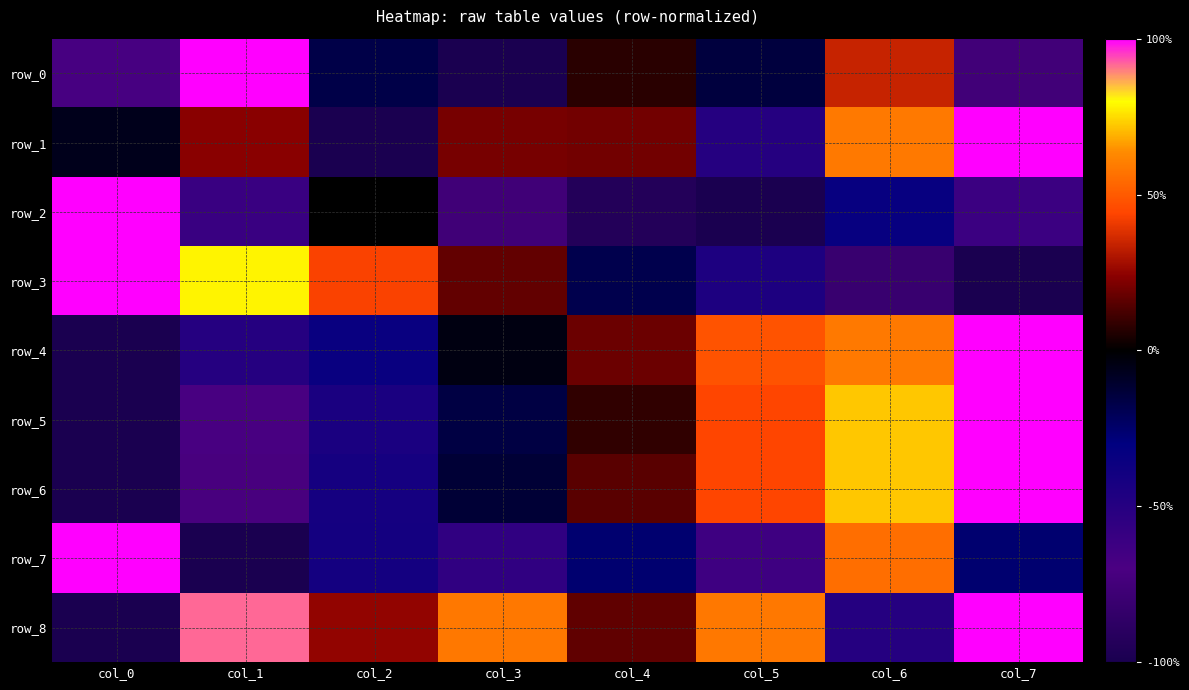

At which category is the sum across all series the highest?

col_7